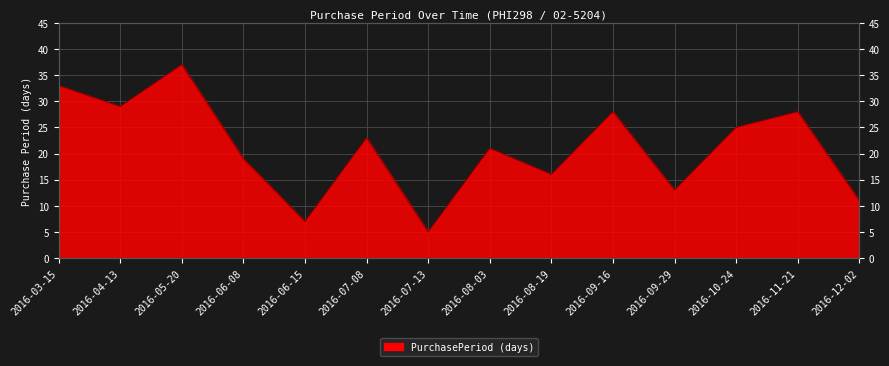

Is it true that the value at 2016-03-15 is 11?

False